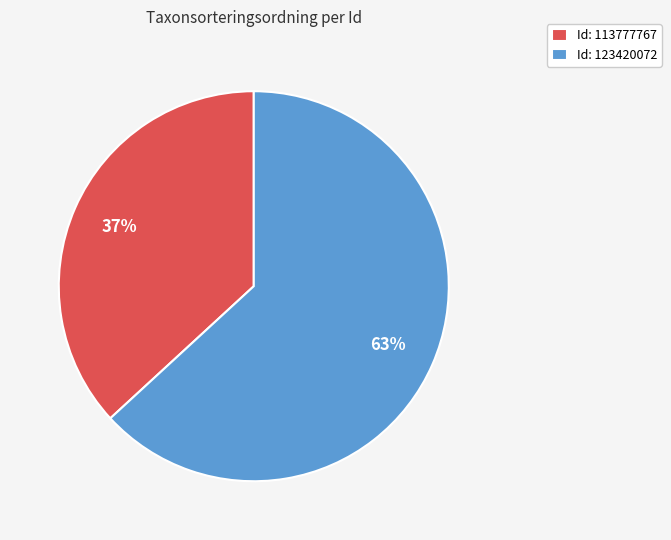

Do Id: 113777767 and Id: 123420072 together represent more than half of the pie?

Yes